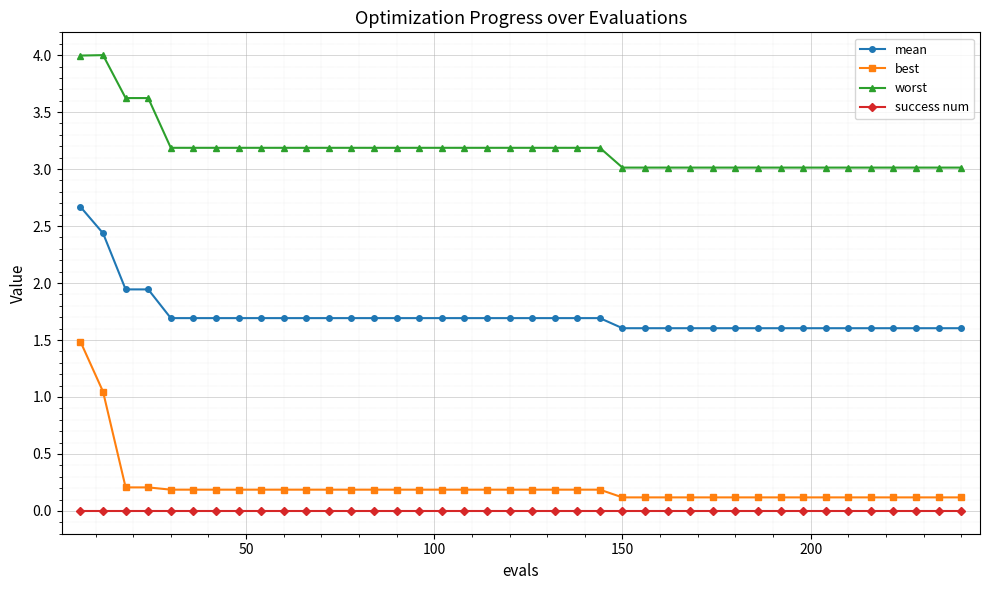

True or false: best and success num intersect in this chart.

False